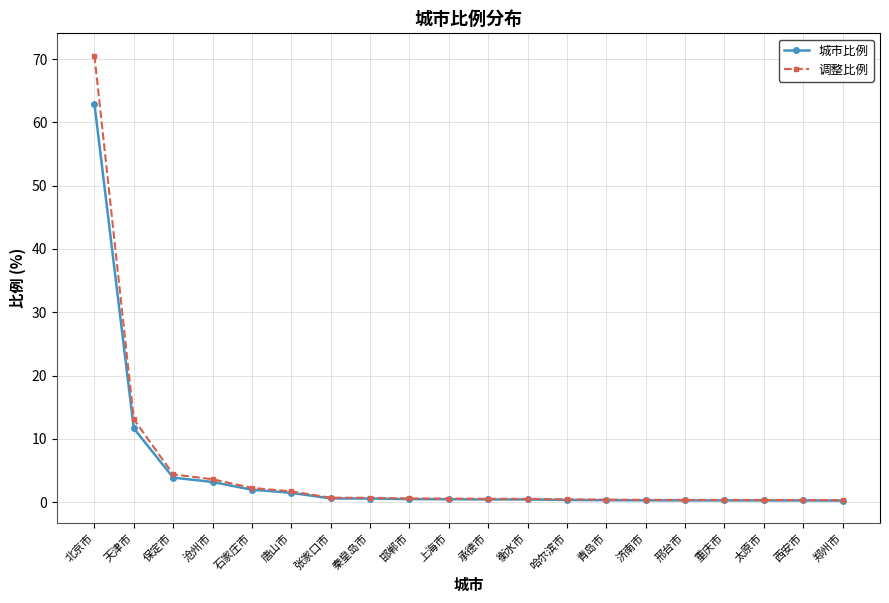

At which label does 城市比例 reach its peak?

北京市